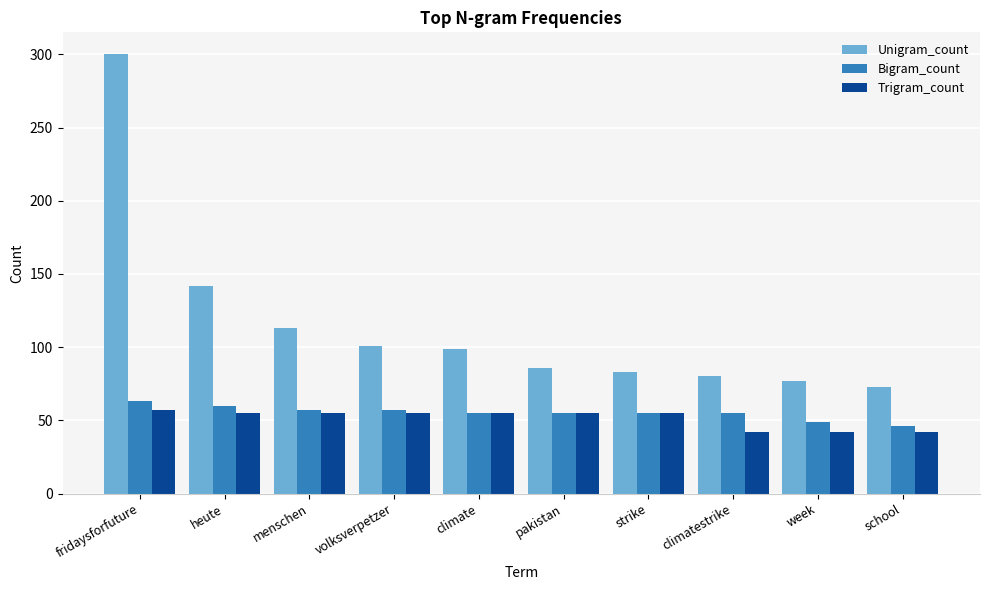

At which label is Unigram_count closest to 186?

heute